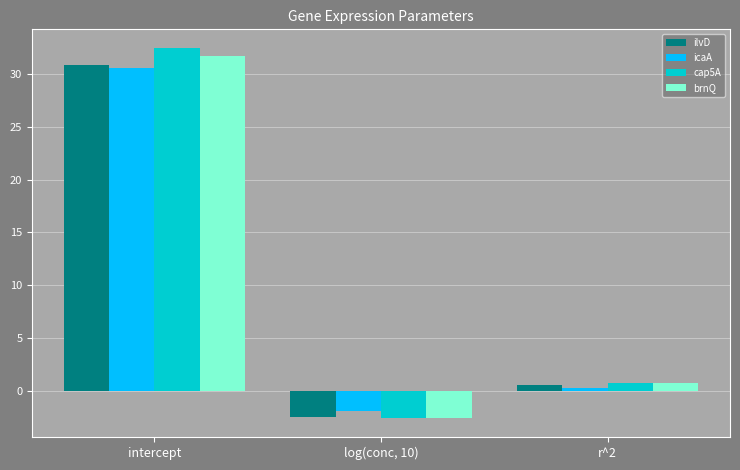

How many bars are there in total?

12